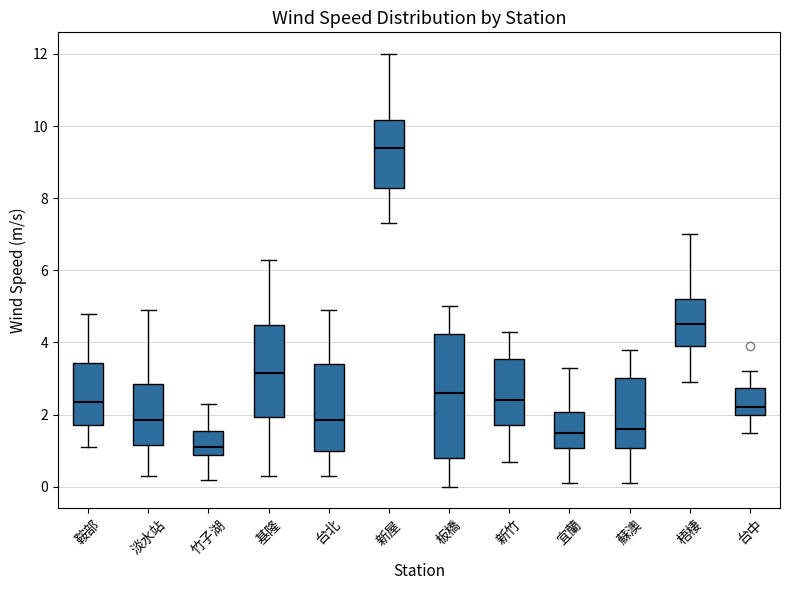

Which box's median line is the highest?

新屋